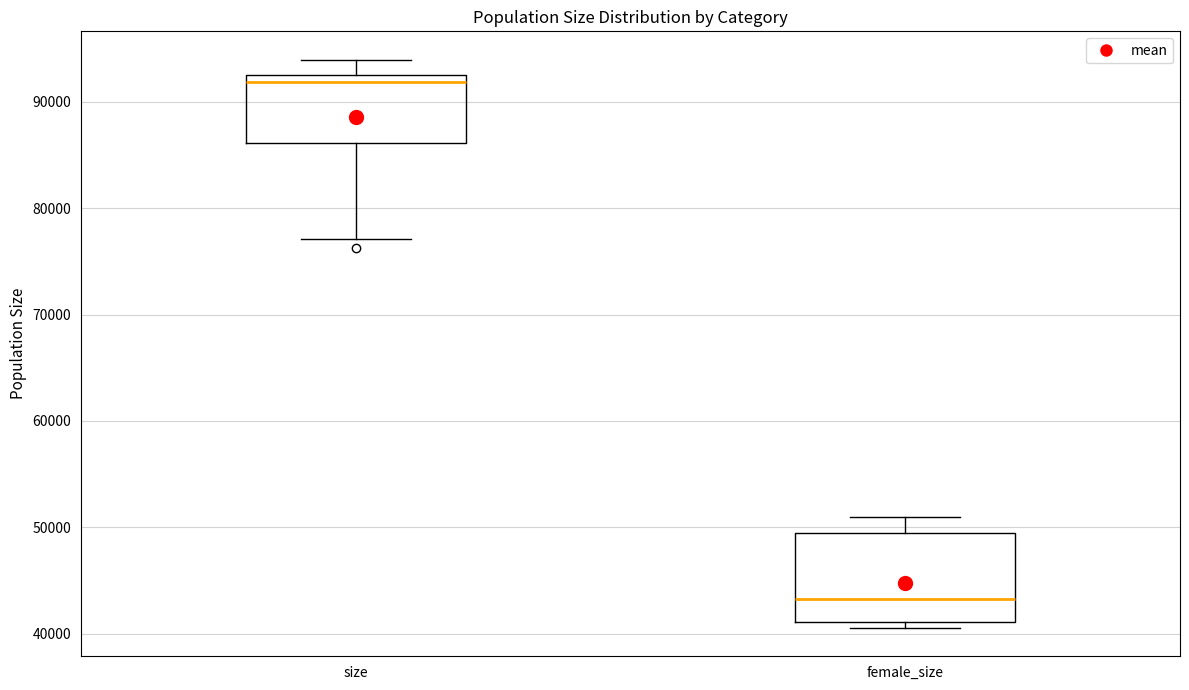

Which box's median line is the highest?

size